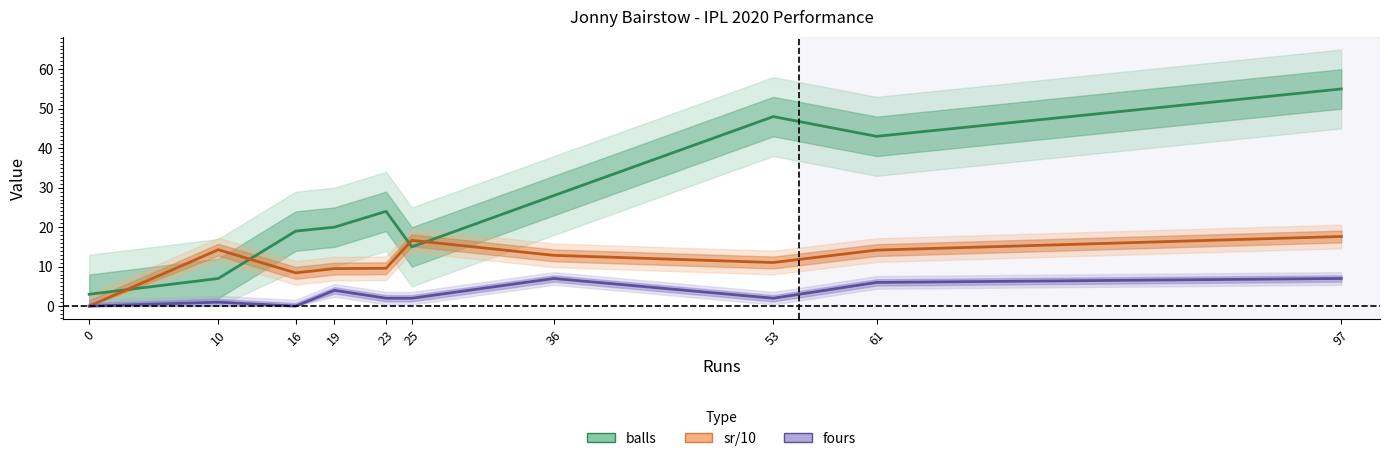

What is the total value across all series at 53?

61.0